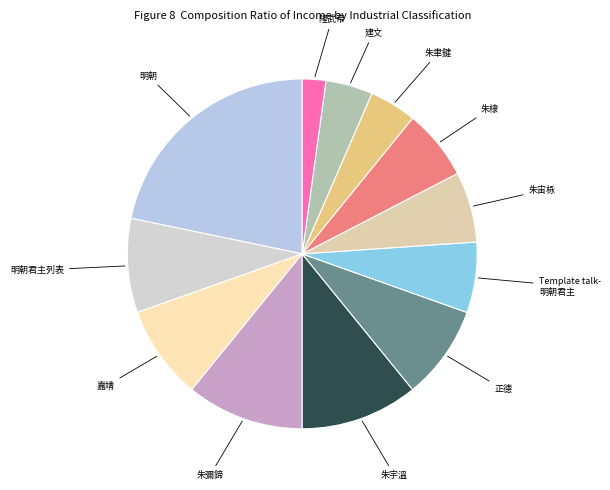

Which slice is the smallest?

隆武帝